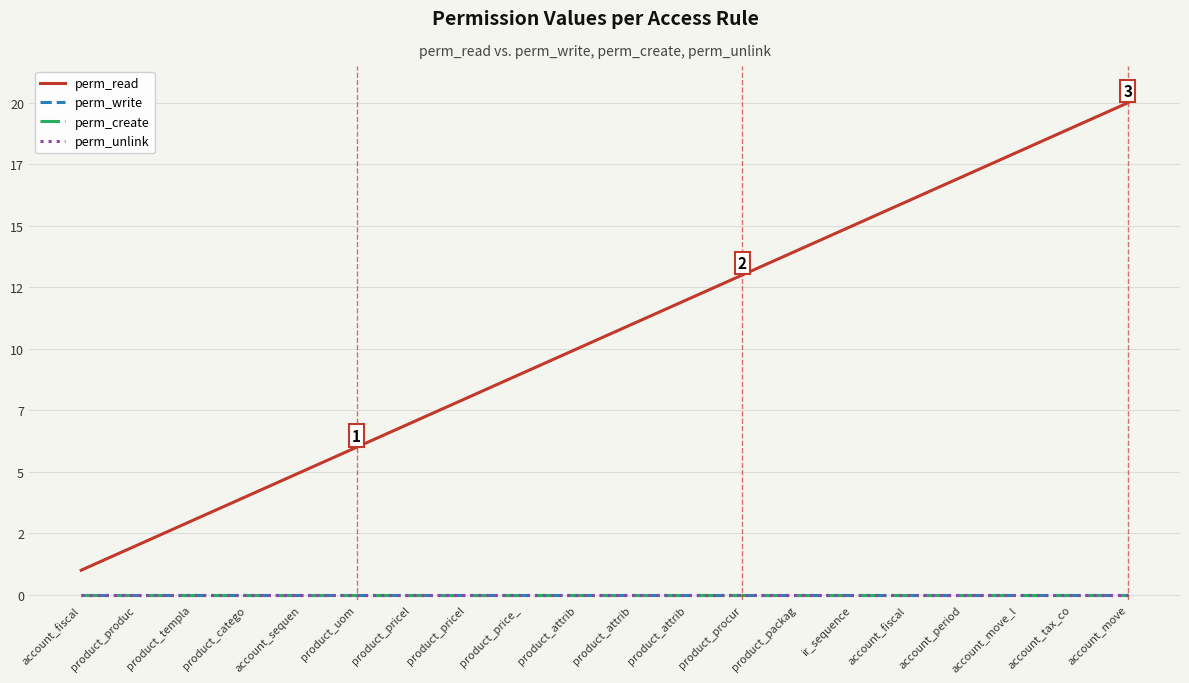

Rank the series by their maximum value, from highest to lowest.

perm_read, perm_write, perm_create, perm_unlink